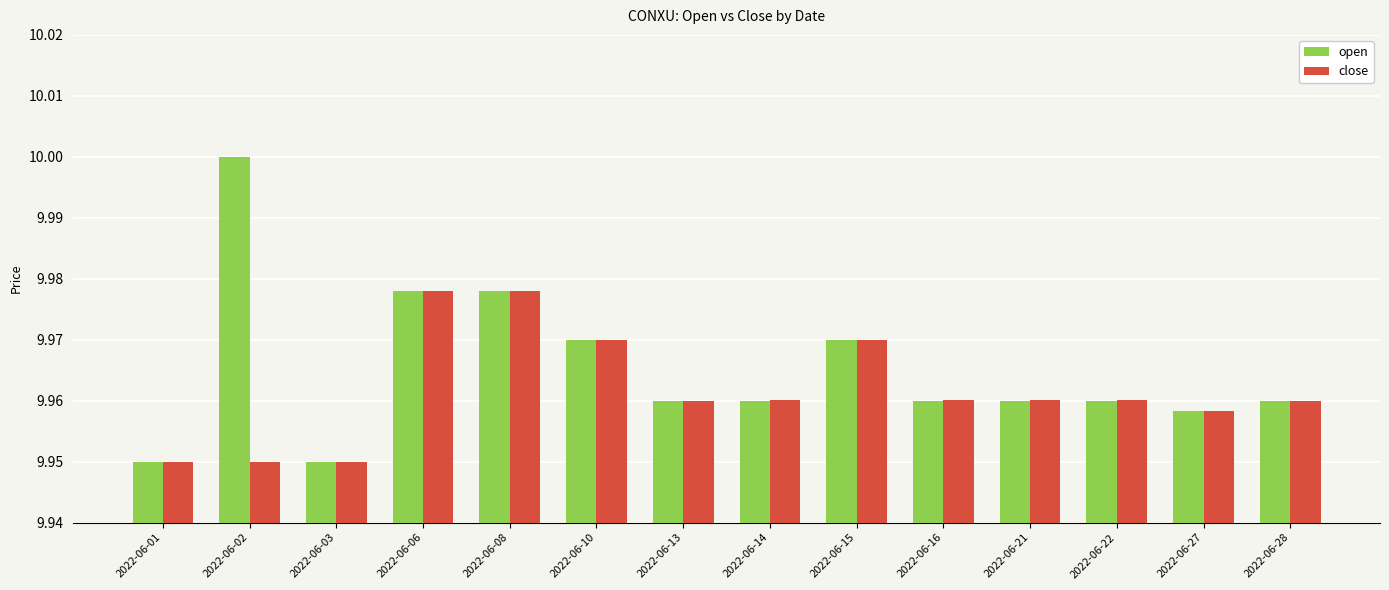

What is the sum of the close values at 2022-06-06 and 2022-06-28?

19.9